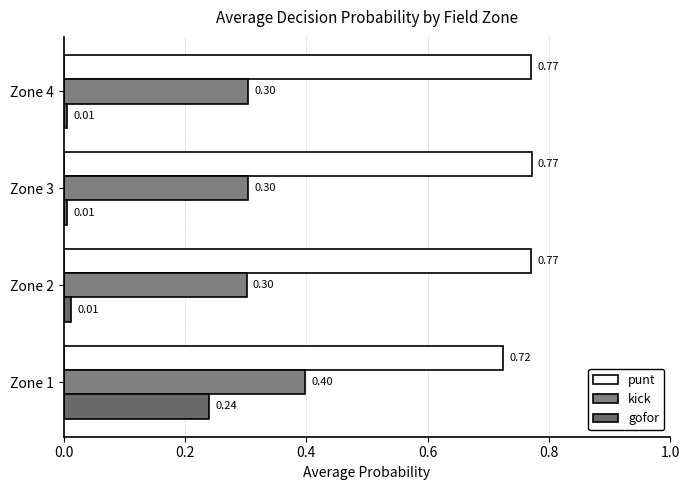

How many bars are there in total?

12